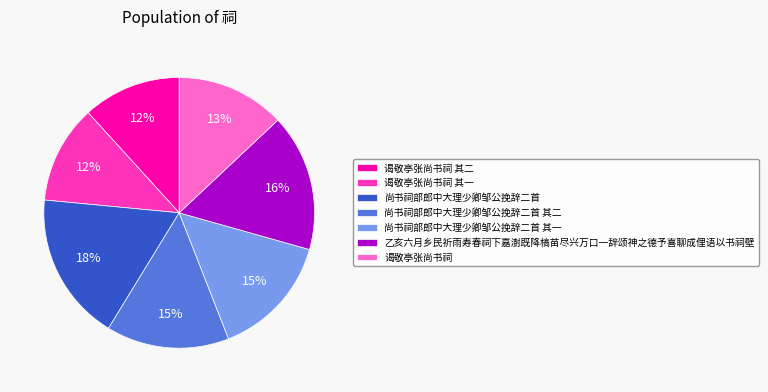

Which slice is the largest?

尚书祠部郎中大理少卿邹公挽辞二首